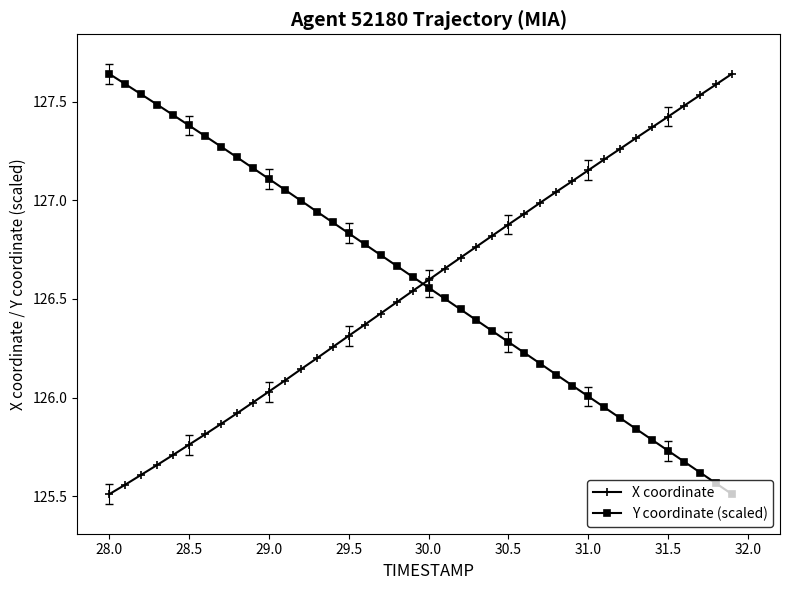

What are all the series names shown in the legend?

X coordinate, Y coordinate (scaled)